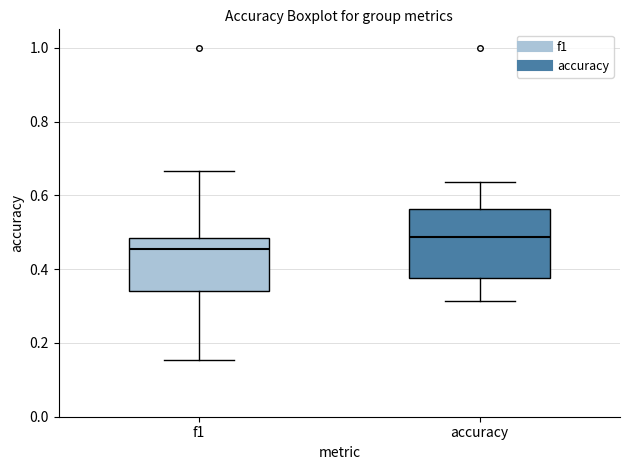

Which box is the tallest, from its lower edge to its upper edge?

accuracy